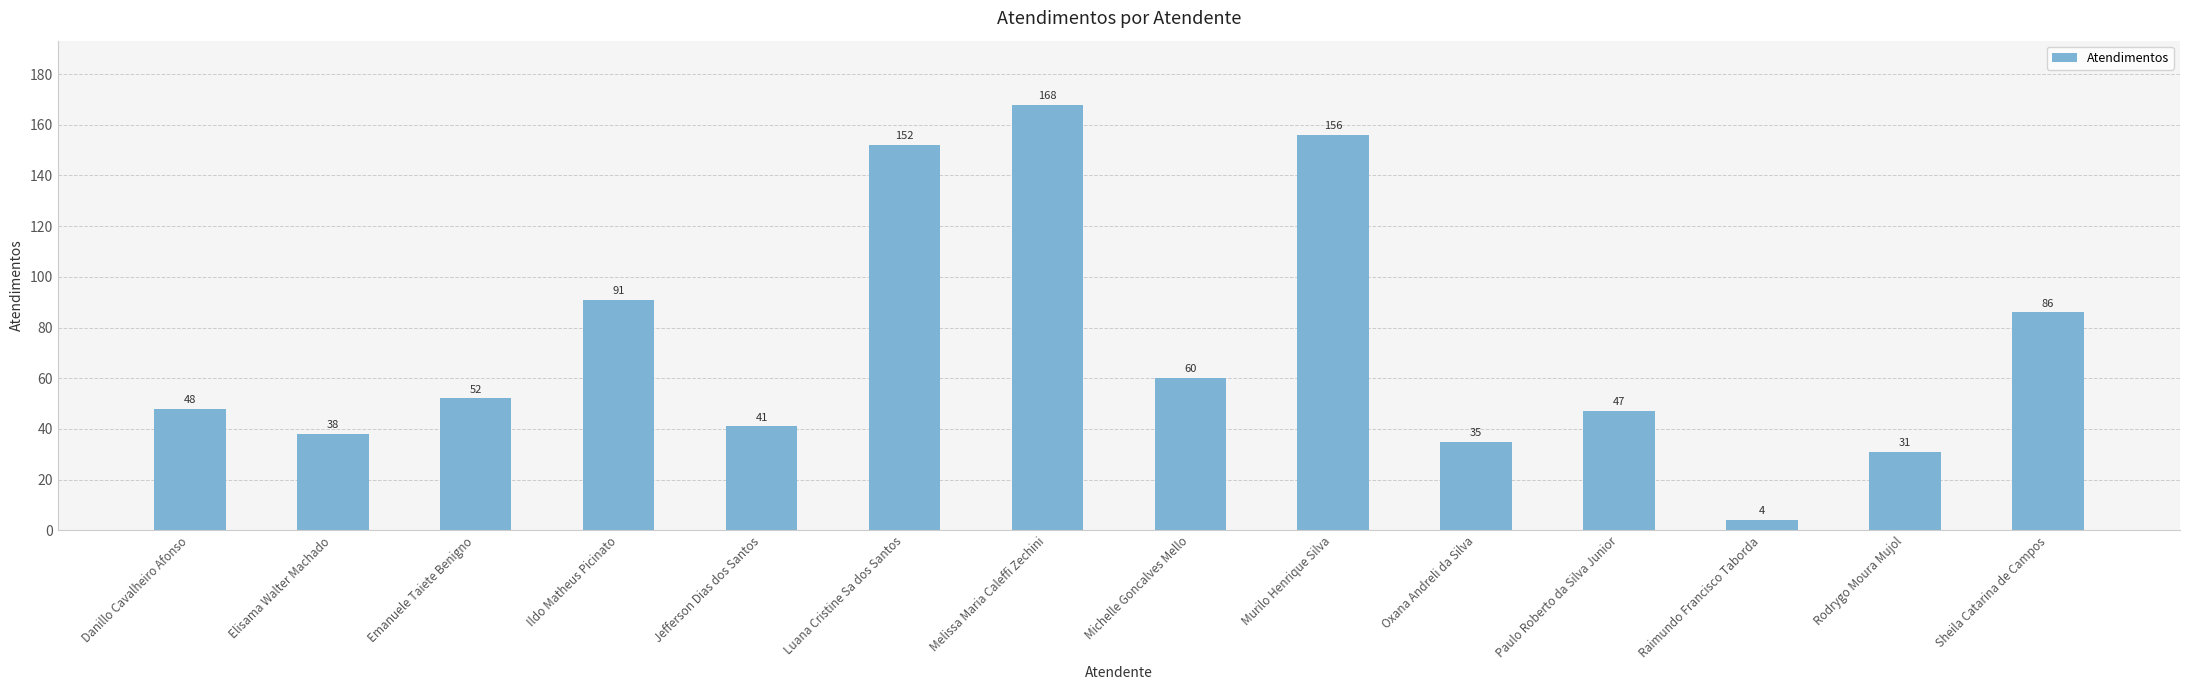

What is the average value?

72